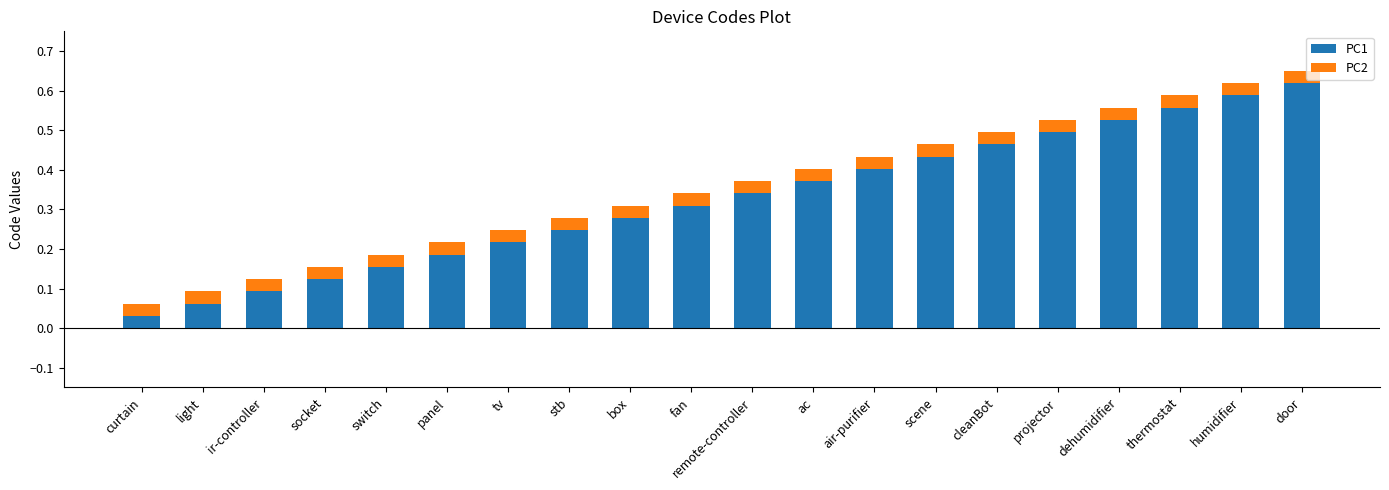

Which category has the highest value in the PC1 series?

door